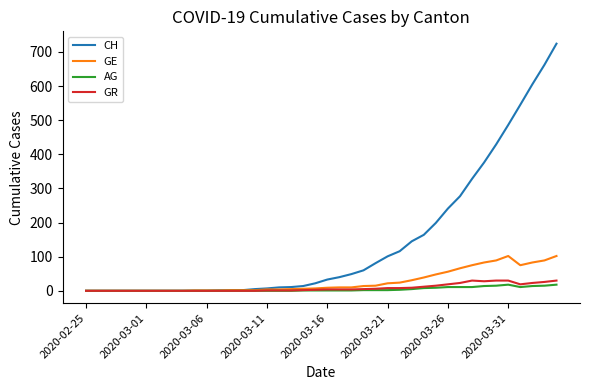

Which series has the widest spread of values?

CH